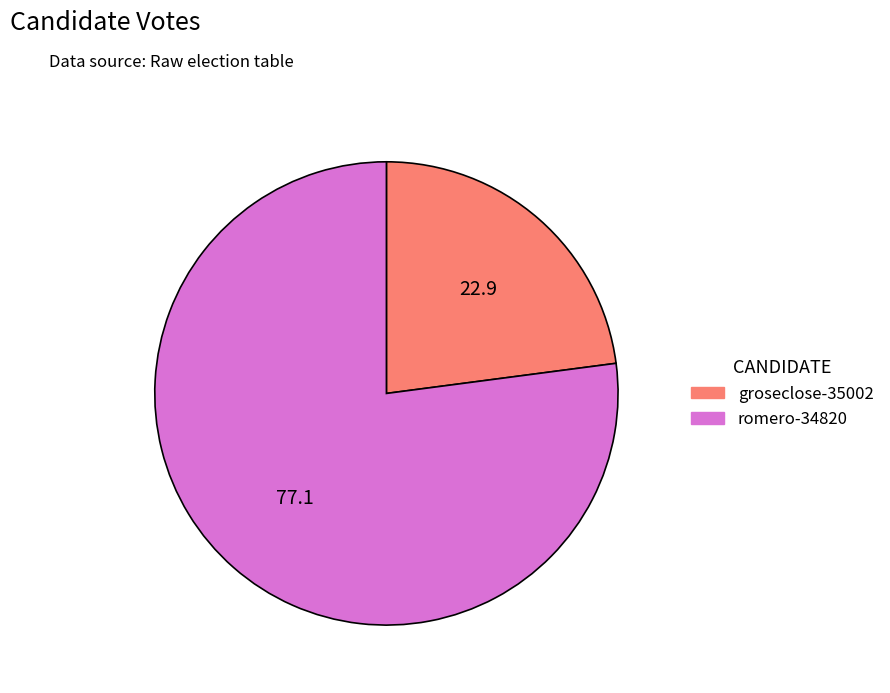

What is the largest slice in the pie chart?

romero-34820